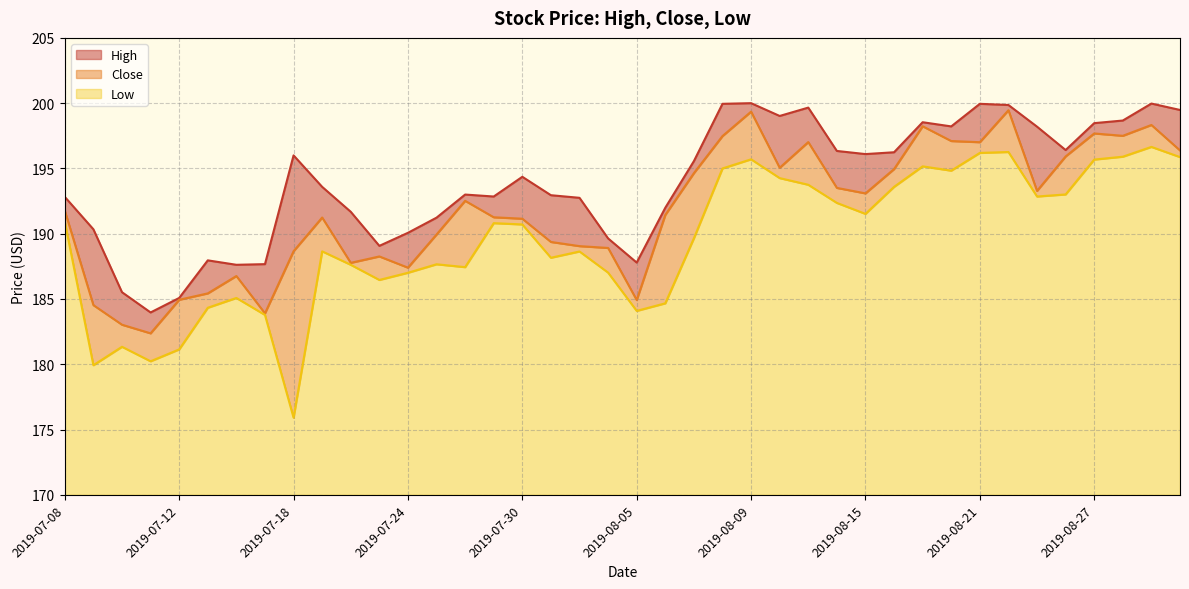

List the series in order of their peak value, lowest first.

Low, Close, High